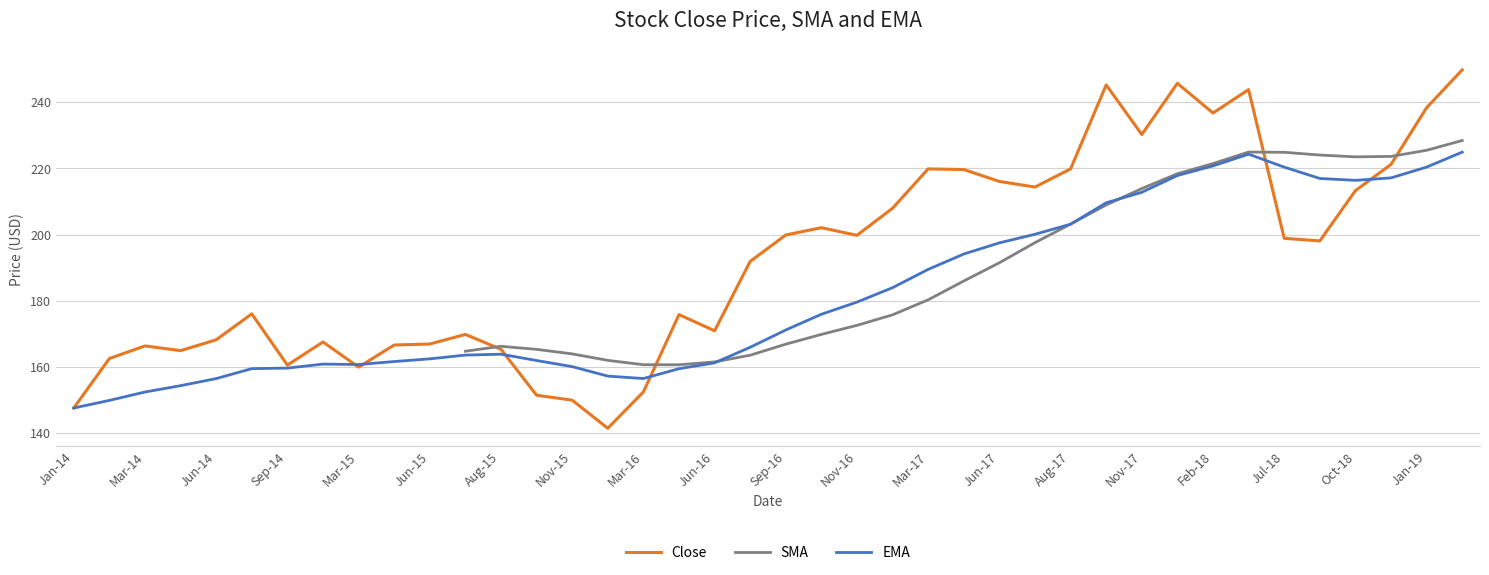

The value of Close at Jan-19 is 421.2. True or false?

False